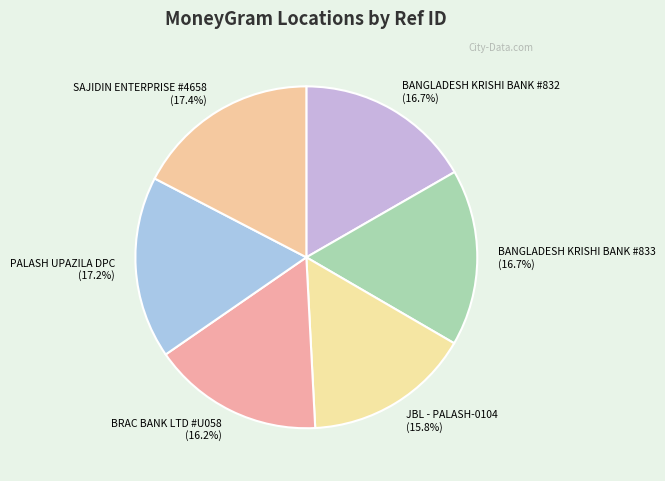

Approximately how many times larger is the value at BANGLADESH KRISHI BANK #832 compared to JBL - PALASH-0104?

1.1